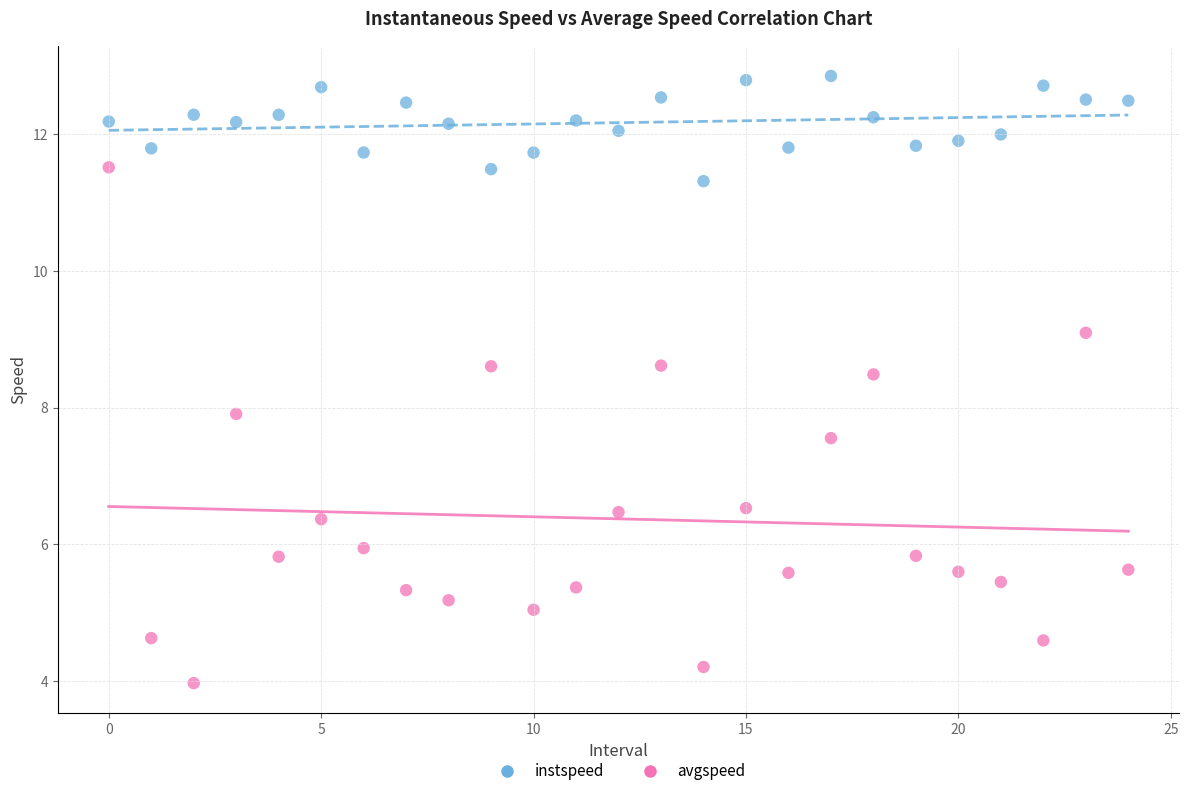

What are all the series names shown in the legend?

instspeed, avgspeed